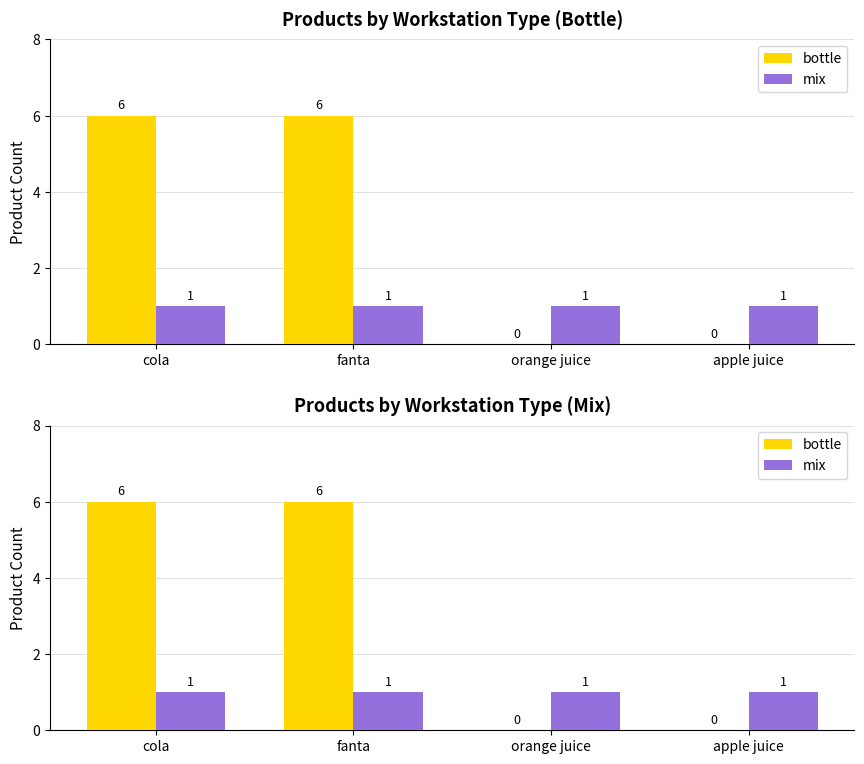

What is the difference between the maximum and second lowest values in the bottle series?

6